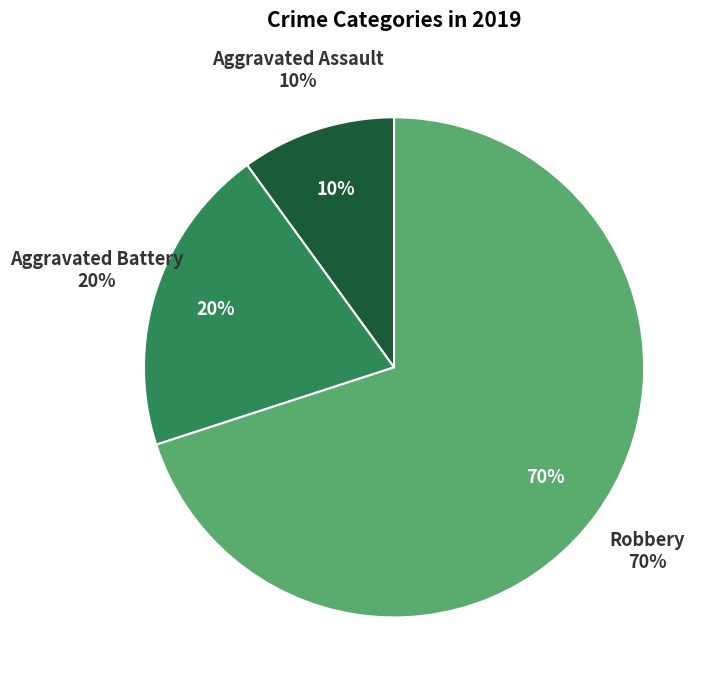

What percentage is the Robbery slice, to the nearest percent?

70%